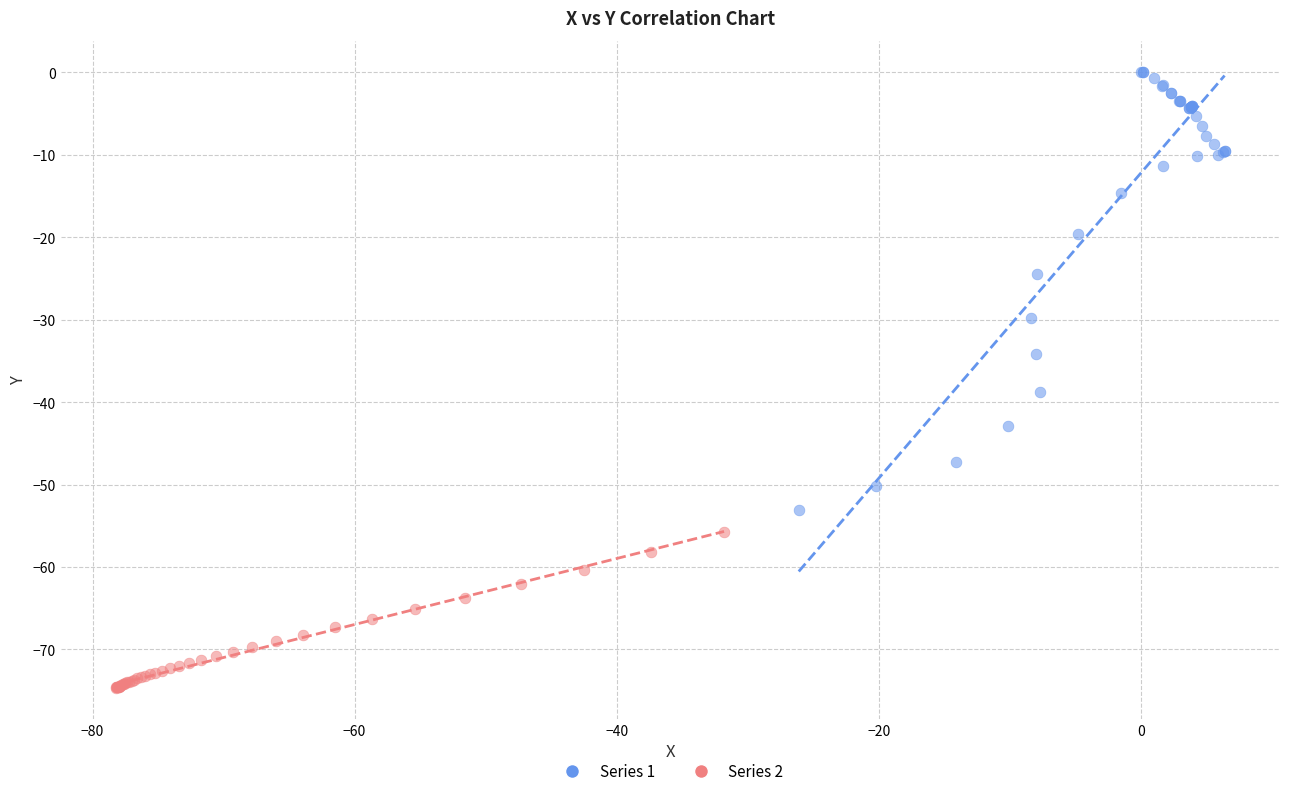

Which series reaches the minimum Y coordinate?

Series 2